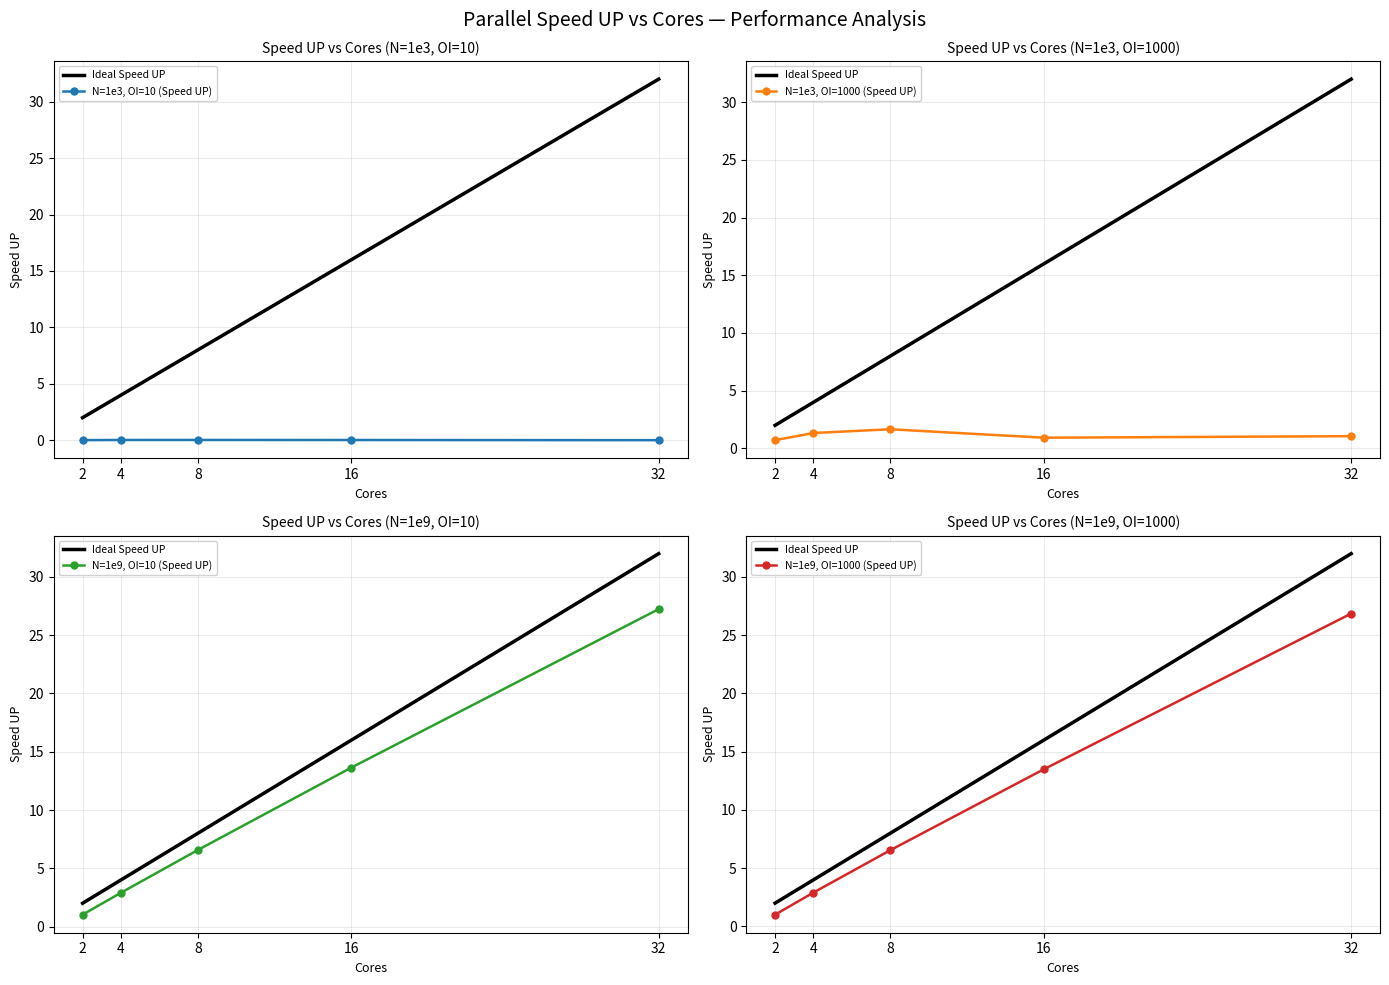

How many values in the Ideal Speed UP series are below 8?

2